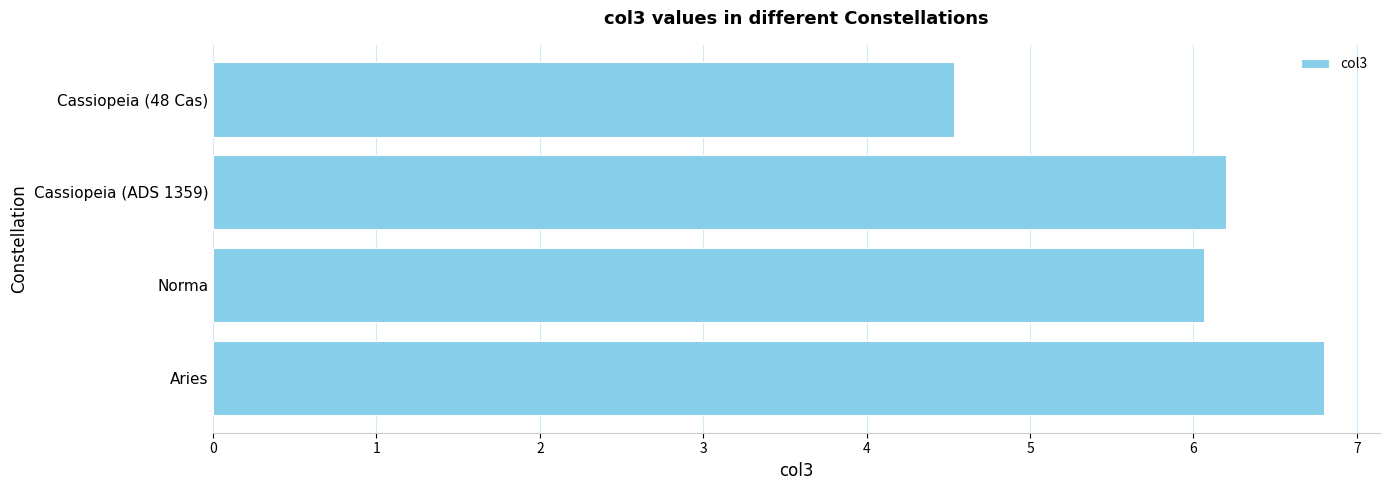

What is the difference between the values at Aries and Cassiopeia (48 Cas)?

2.3